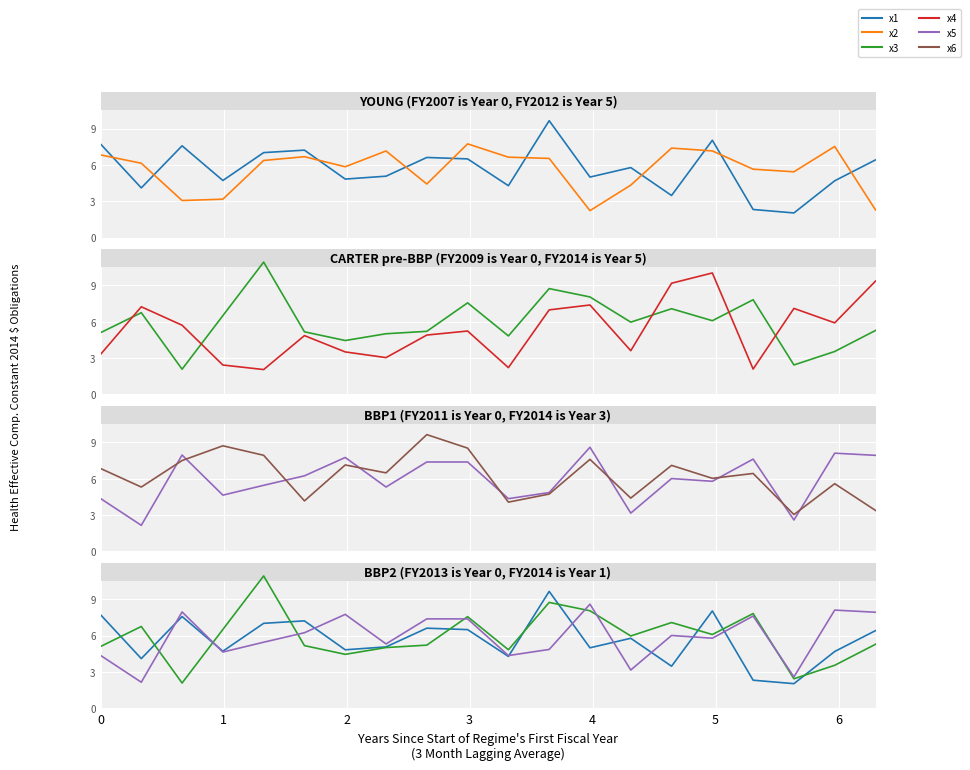

Between 6 and 4, which is larger?

4